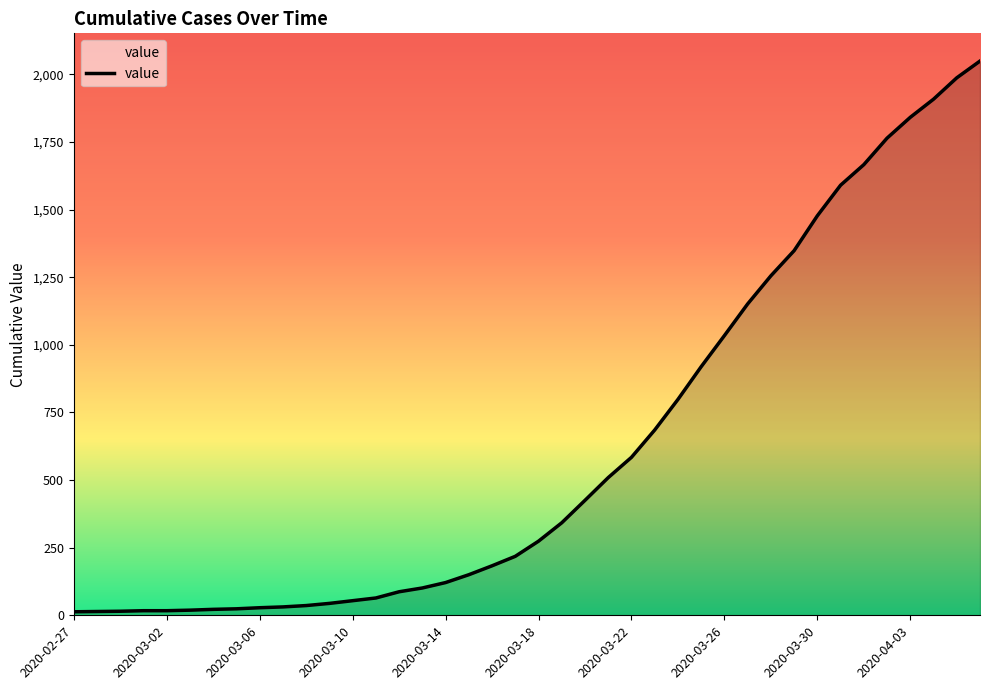

What is the maximum value shown in the chart?

2049